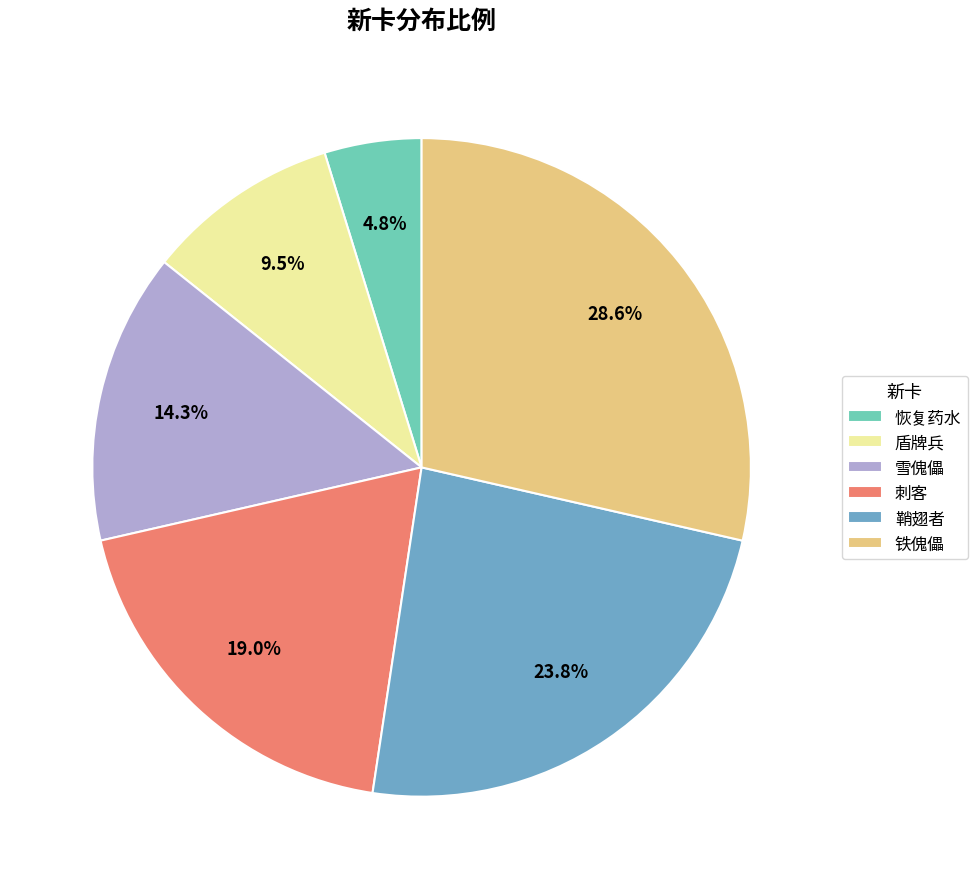

To the nearest percent, what is the average slice percentage?

17%